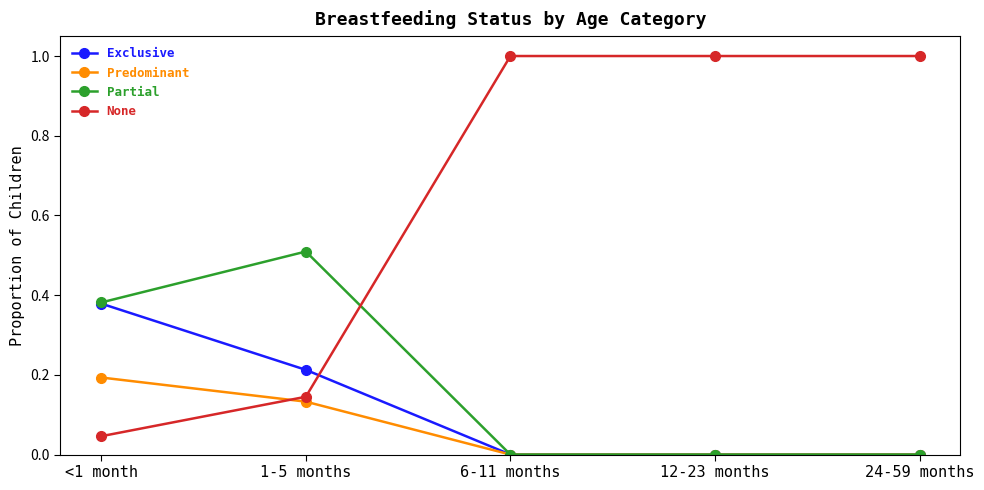

What is the total value across all series at 24-59 months?

1.0